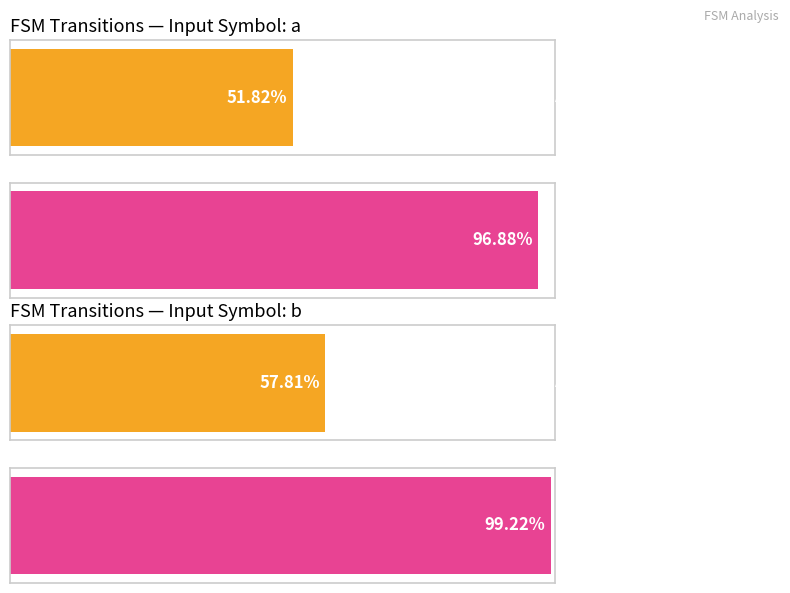

Are the bars grouped side by side (vs. stacked)?

Yes